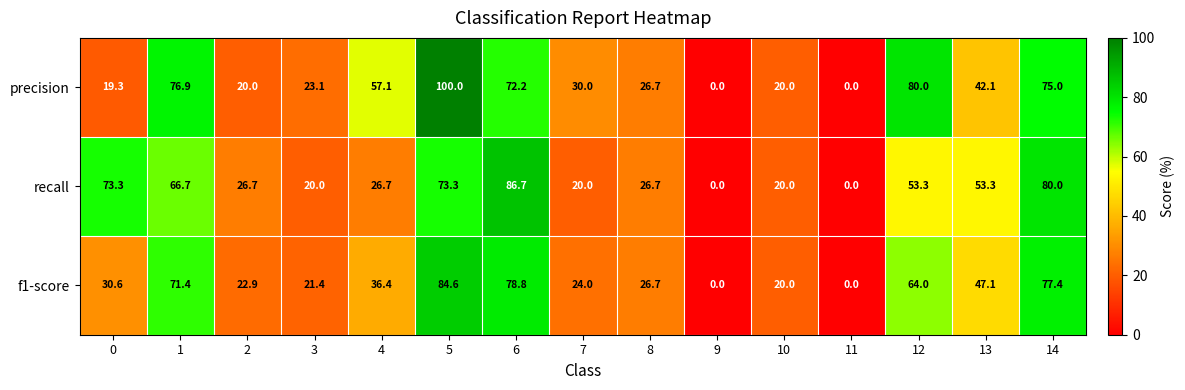

Count the number of categories in the chart.

15